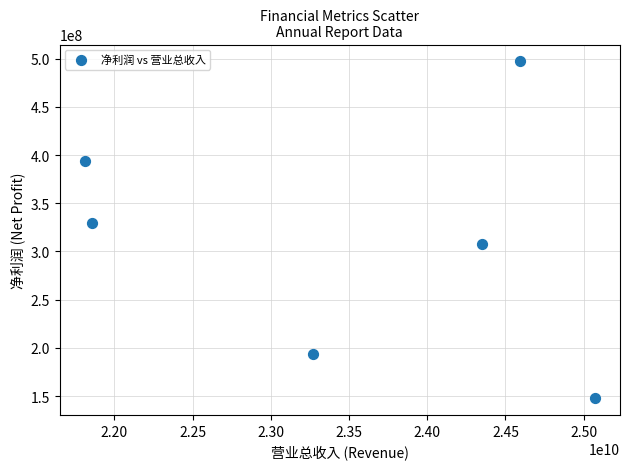

What is the average X value?

23492782603